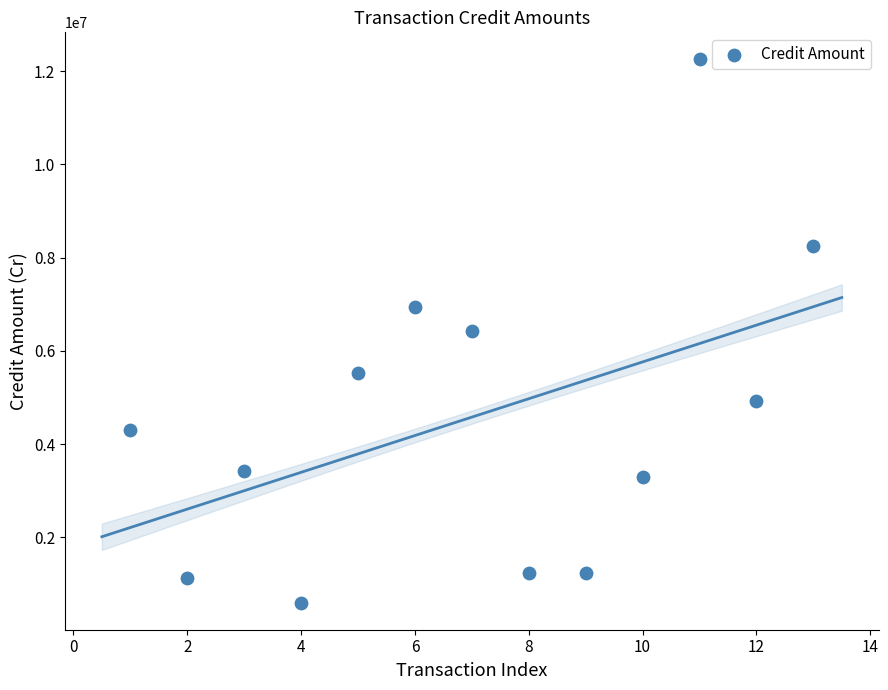

What is the range of Y values (max minus min)?

11646000